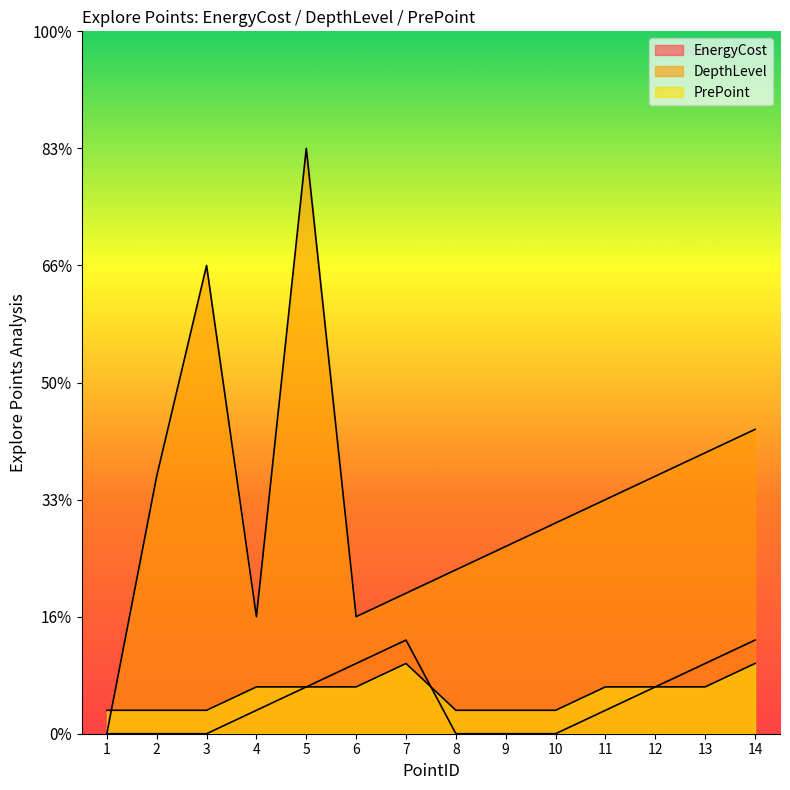

Which series changed the most between 1 and 10?

DepthLevel